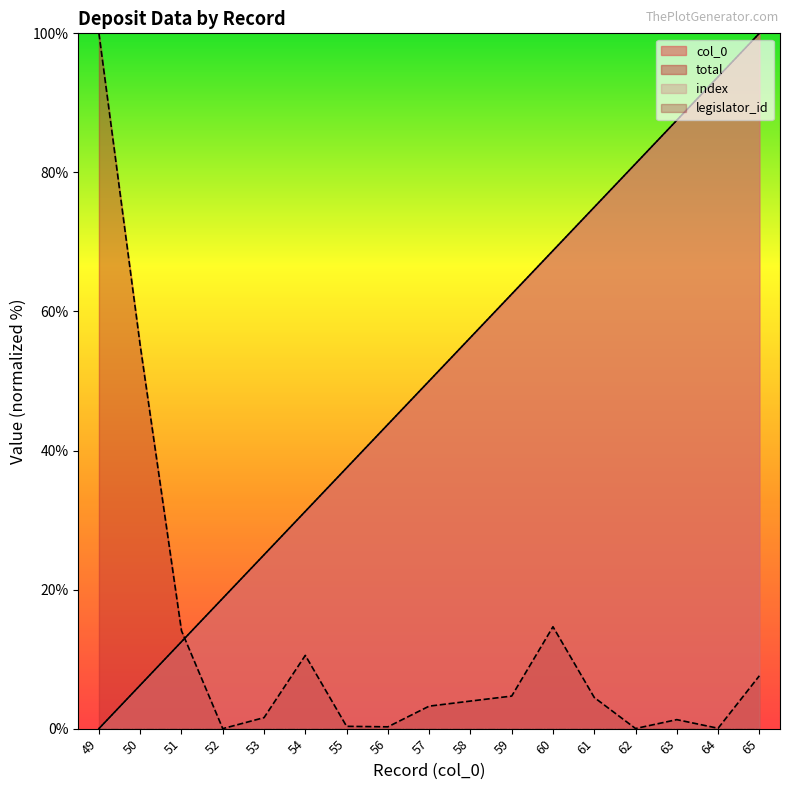

How many lines are shown in the chart?

4